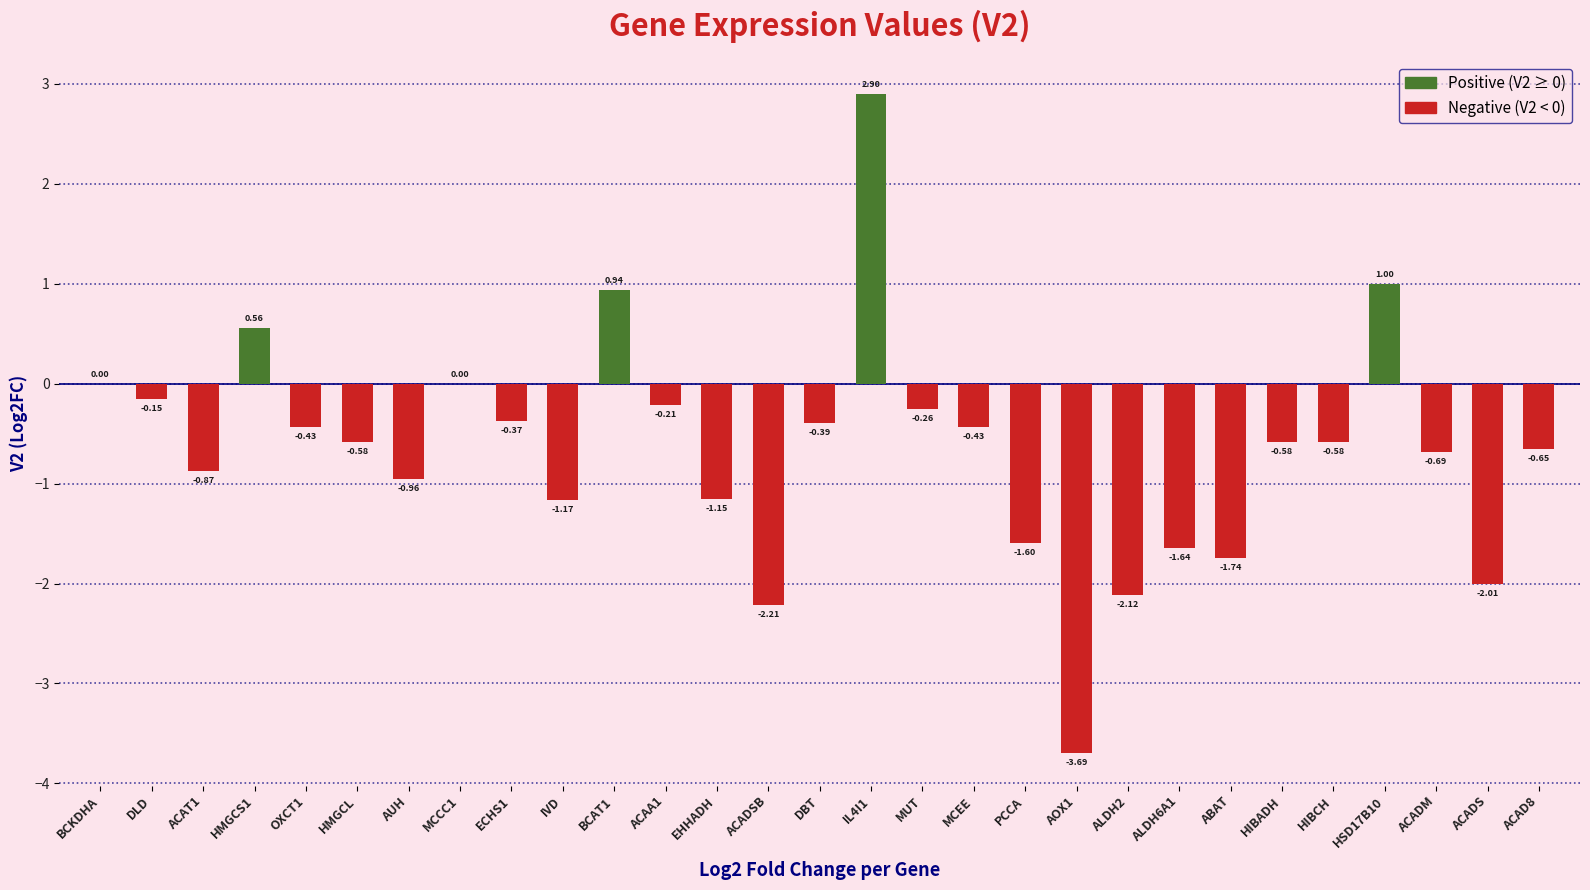

Between DLD and ECHS1, which is larger?

DLD